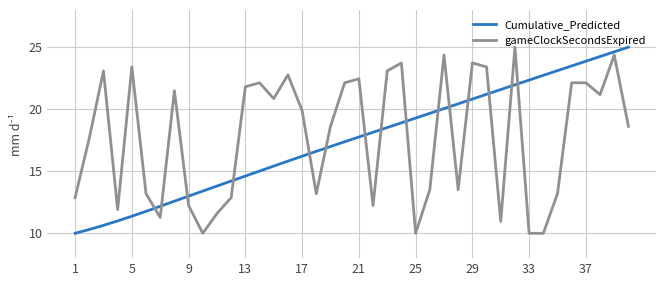

What is the difference between the maximum and minimum values in the gameClockSecondsExpired series?

15.0